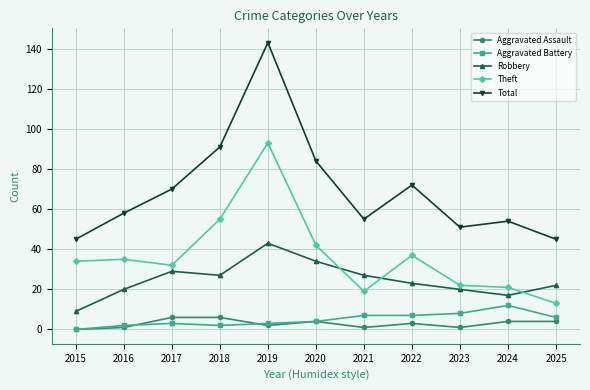

What is the maximum value for Total?

143